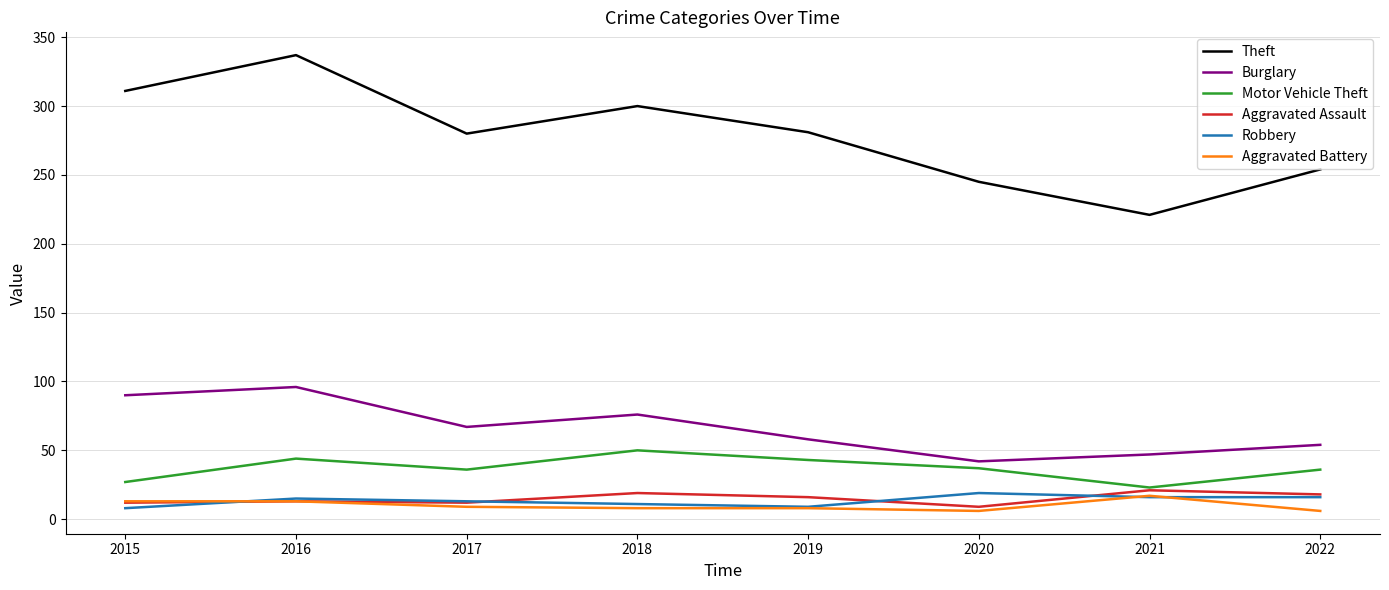

Which series has the largest range (max minus min)?

Theft